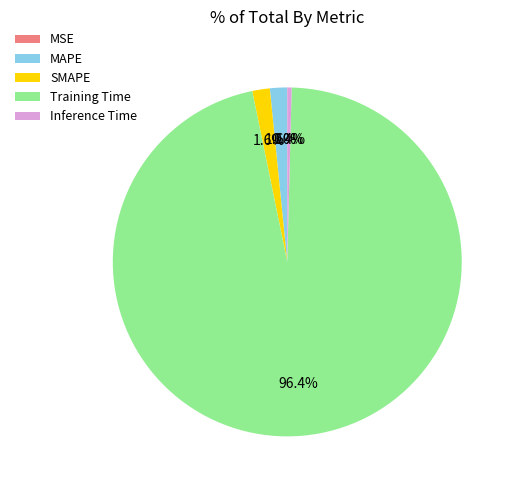

Does Training Time account for over 50% of the chart?

Yes